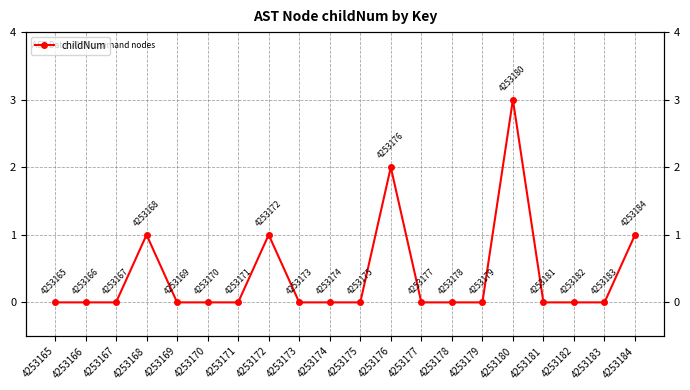

True or false: the data shows -1 at 4253170.

False